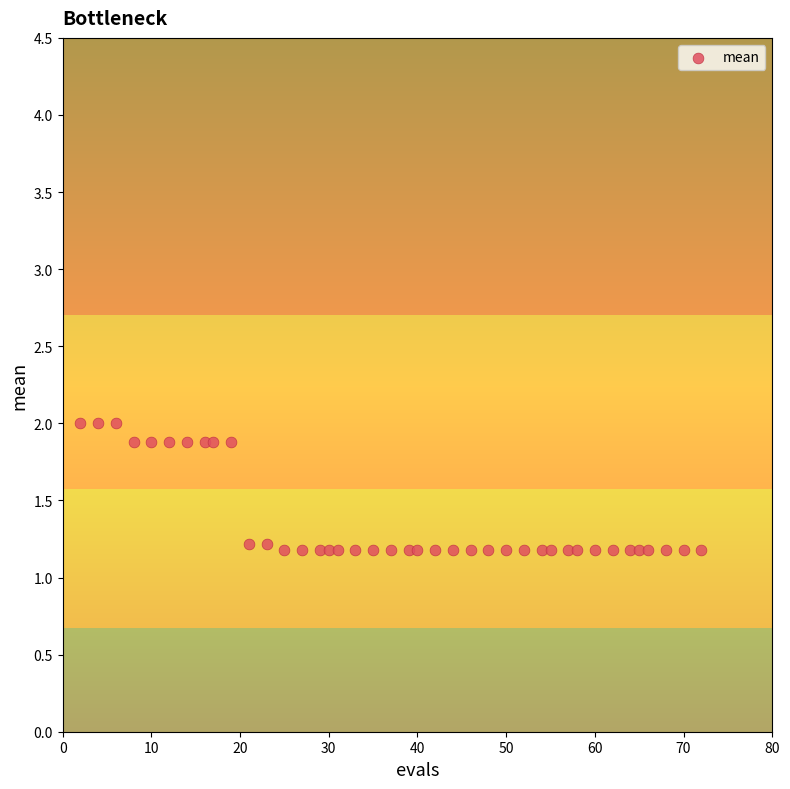

What is the range of X values (max minus min)?

70.0